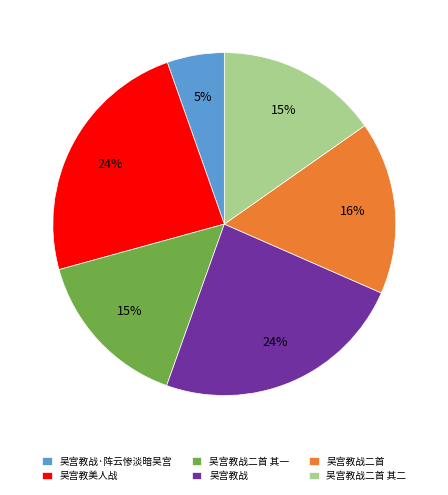

How many slices are in this pie chart?

6